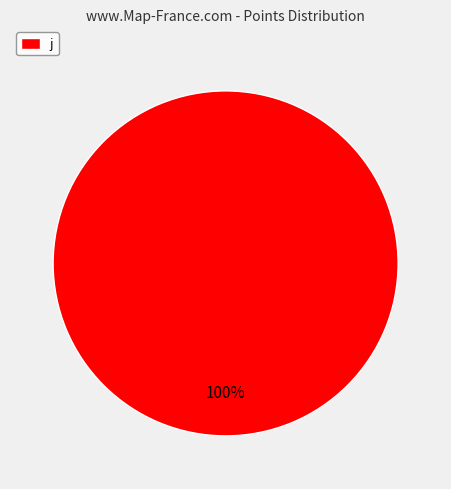

To the nearest percent, what percentage of the pie is j?

100%